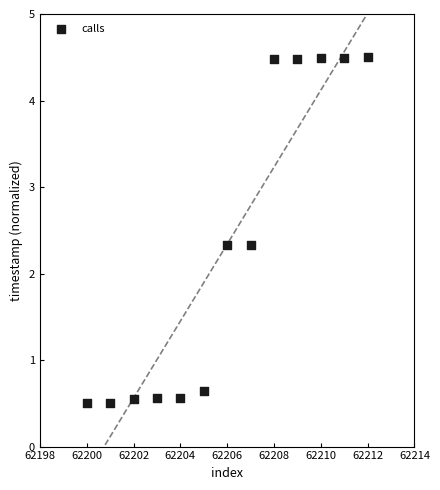

What is the range of X values (max minus min)?

12.0